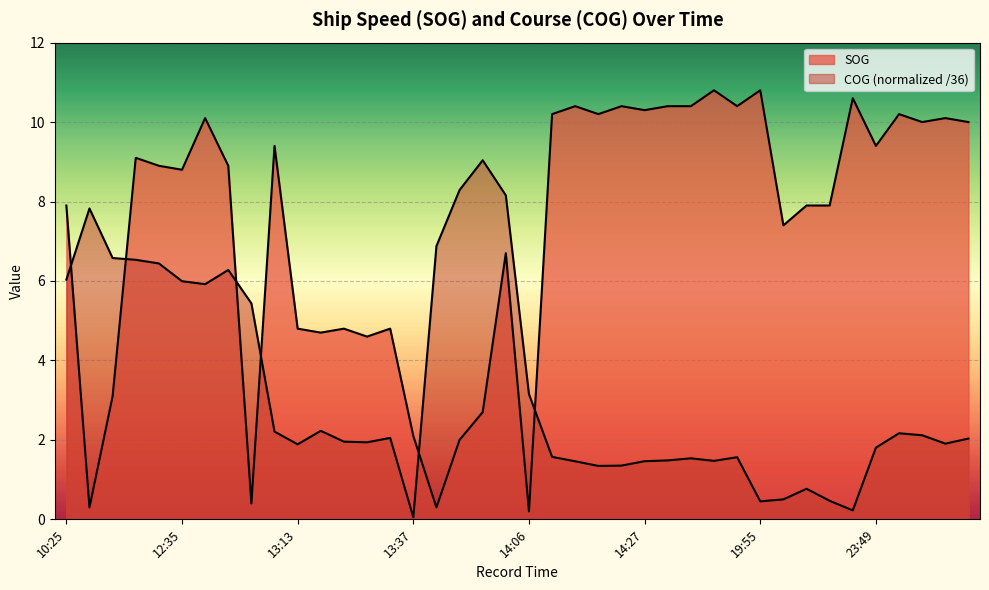

Which series has the largest range (max minus min)?

SOG